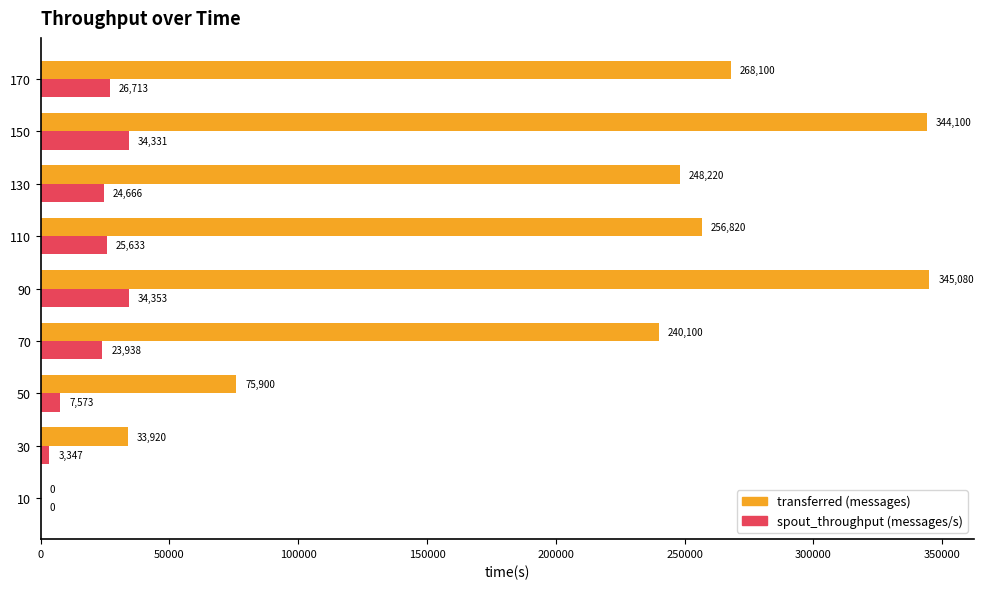

The value of transferred (messages) at 110 is 53627. True or false?

False